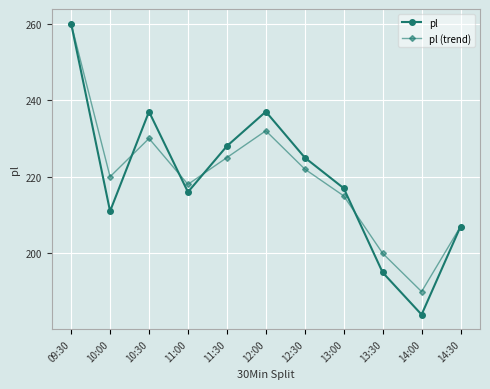

Is the value of pl (trend) at 14:30 greater than the value of pl at 11:00?

No